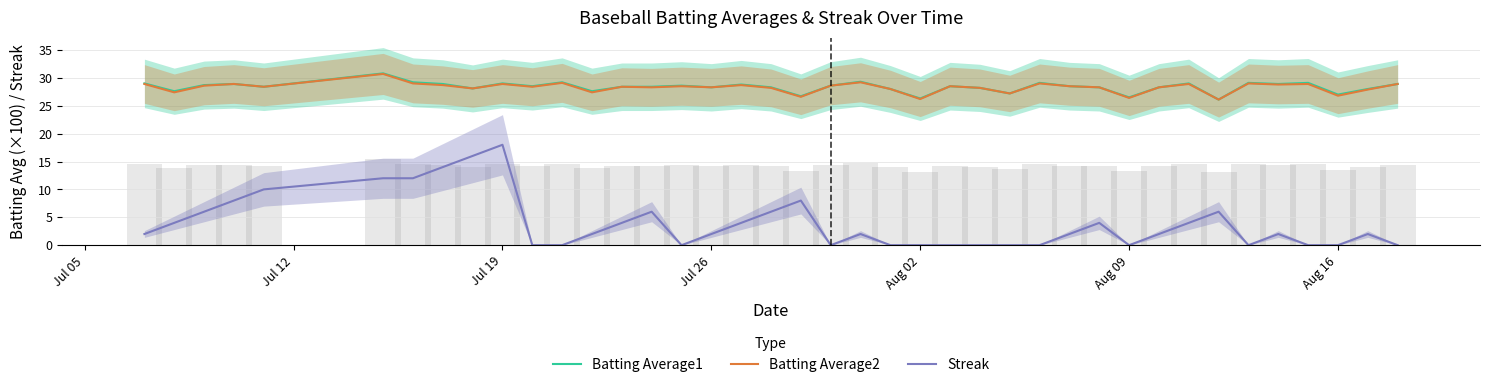

What is the difference between the highest and lowest values at Jul 12?

23.6